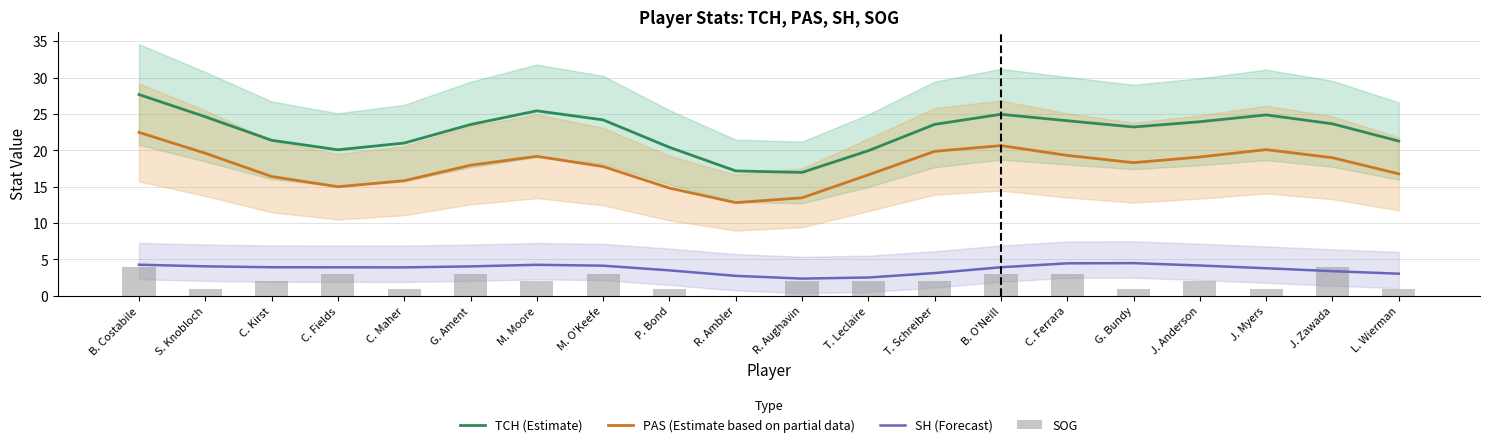

What is the difference between the maximum and second lowest values in the SH (Forecast) series?

2.0